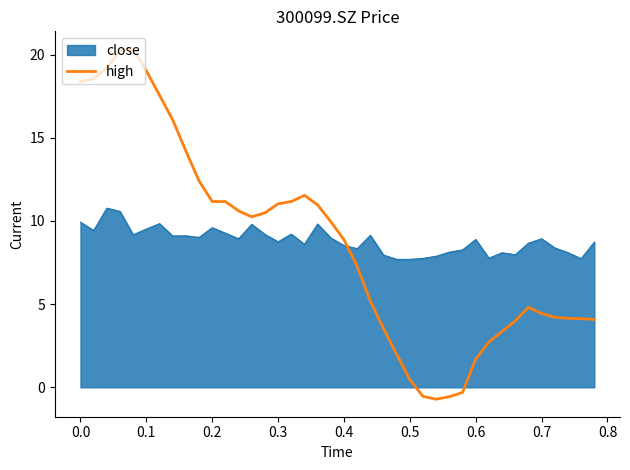

Which series has the largest range (max minus min)?

high